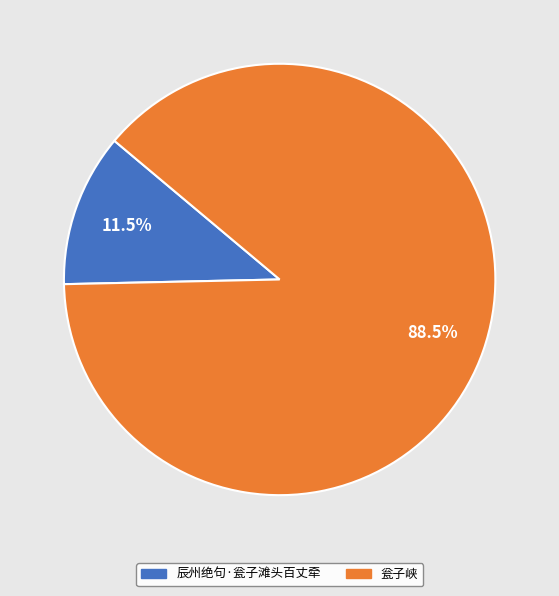

Combined, do 辰州绝句·瓮子滩头百丈牵 and 瓮子峡 account for over 50%?

Yes